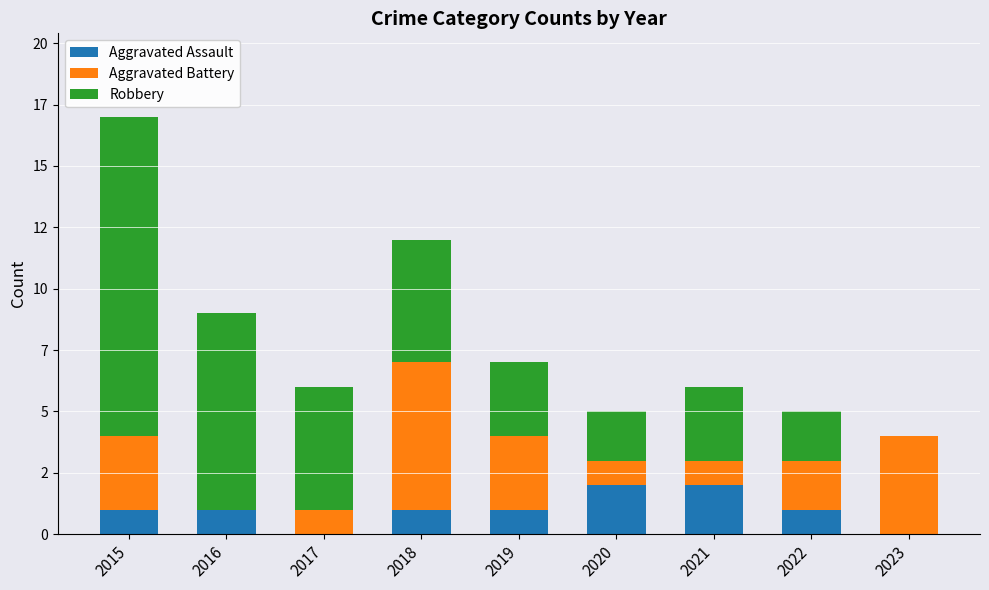

The value of Aggravated Battery at 2016 is 0. True or false?

True